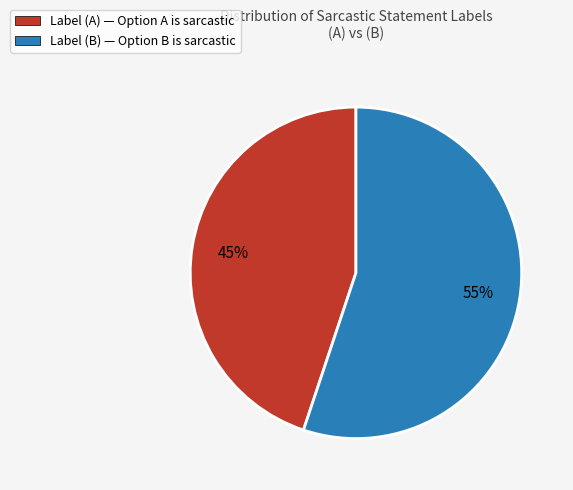

Which slice represents more than half of the pie?

Label (B) — Option B is sarcastic